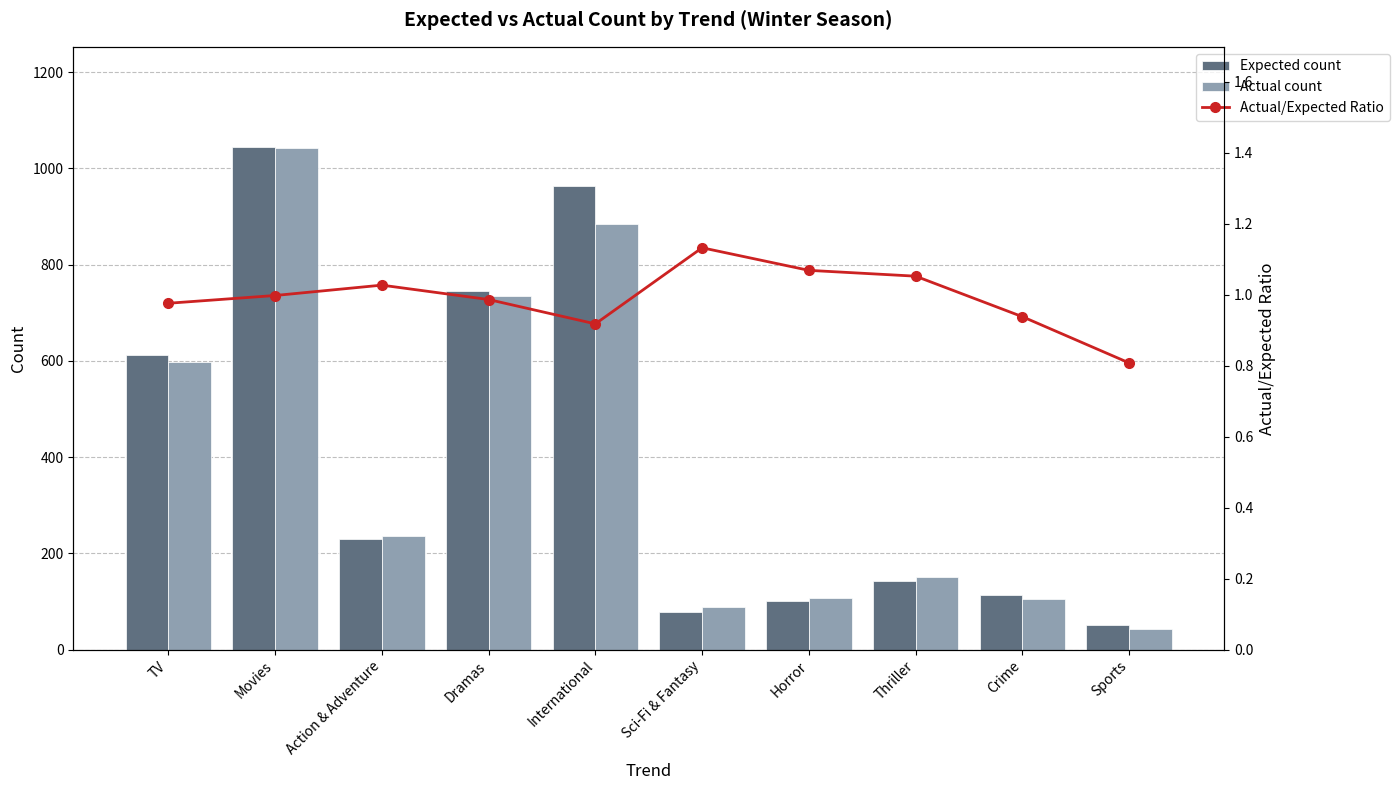

Rank the categories by Actual/Expected Ratio value from highest to lowest.

Sci-Fi & Fantasy, Horror, Thriller, Action & Adventure, Movies, Dramas, TV, Crime, International, Sports